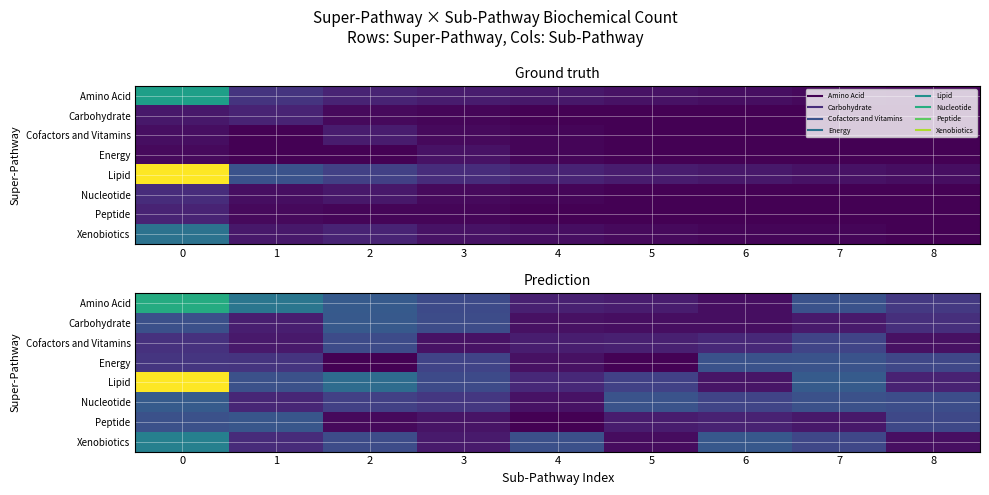

How many values in the Lipid series exceed 20?

5